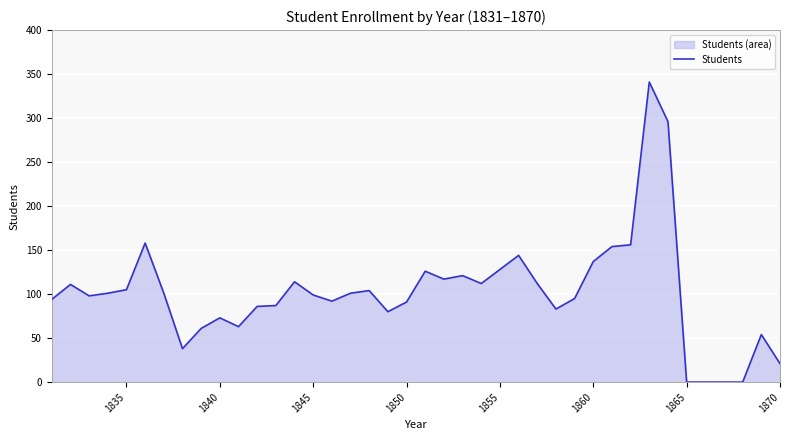

Does the chart display data point markers on the line(s)?

No